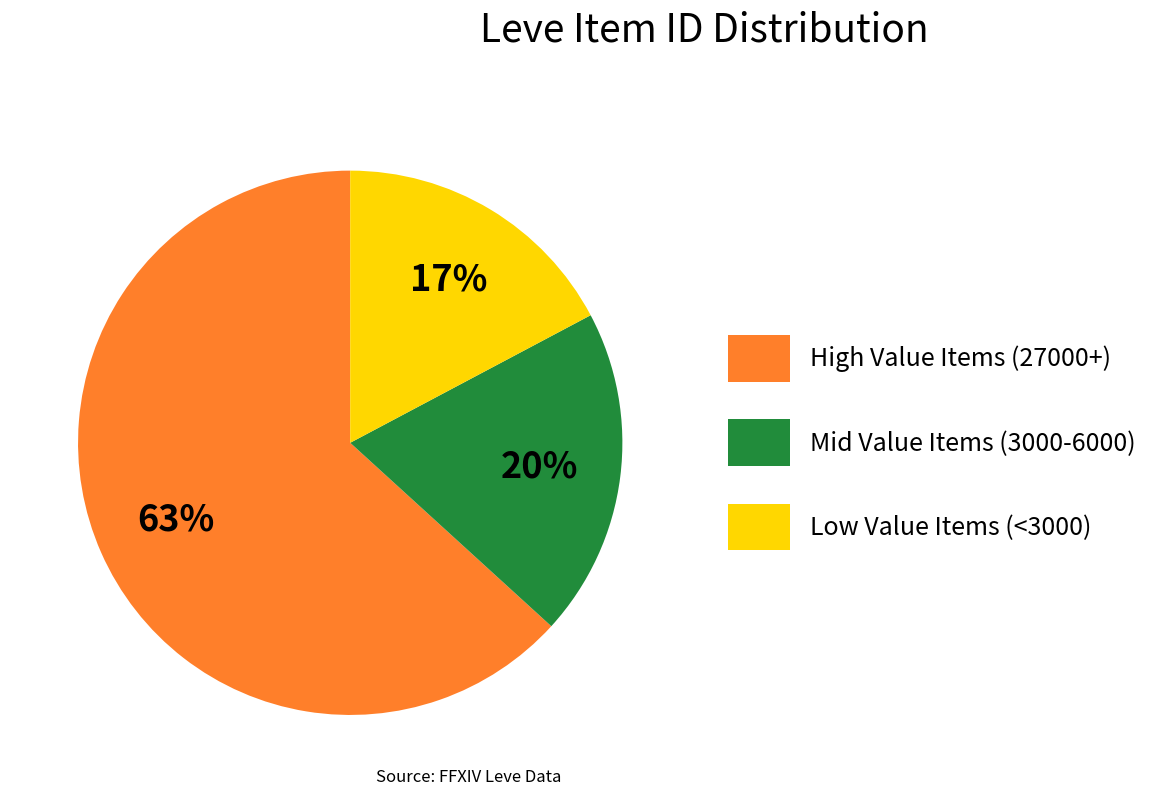

Approximately how many times larger is the value at Low Value Items (<3000) compared to High Value Items (27000+)?

0.3